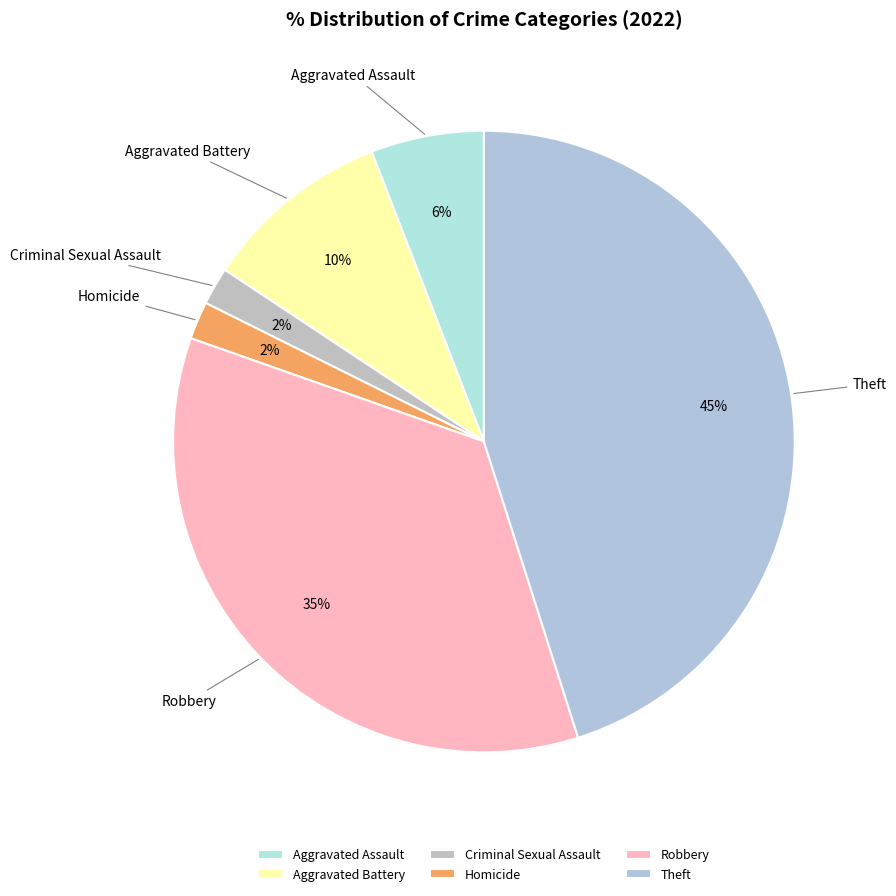

Between Aggravated Battery and Aggravated Assault, which is larger?

Aggravated Battery